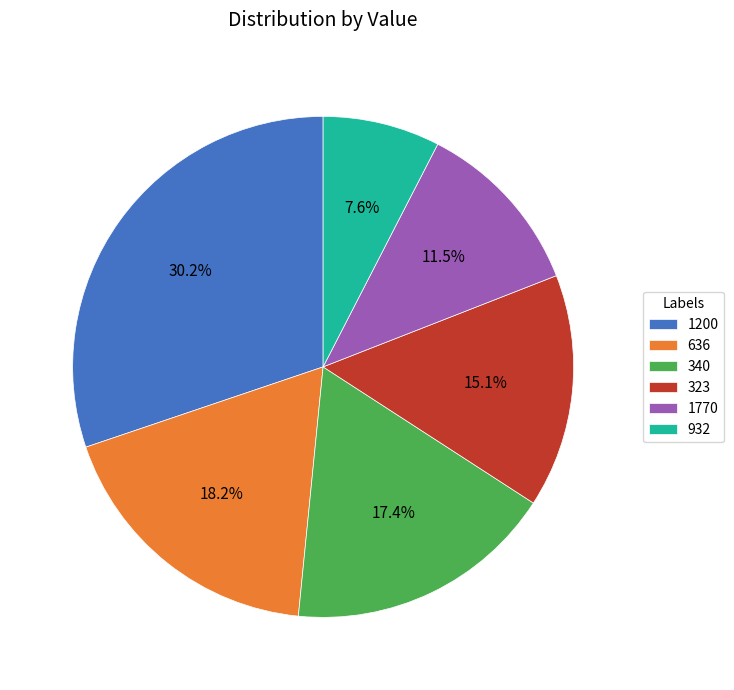

What is the ratio of the value at 636 to the value at 340?

1.0